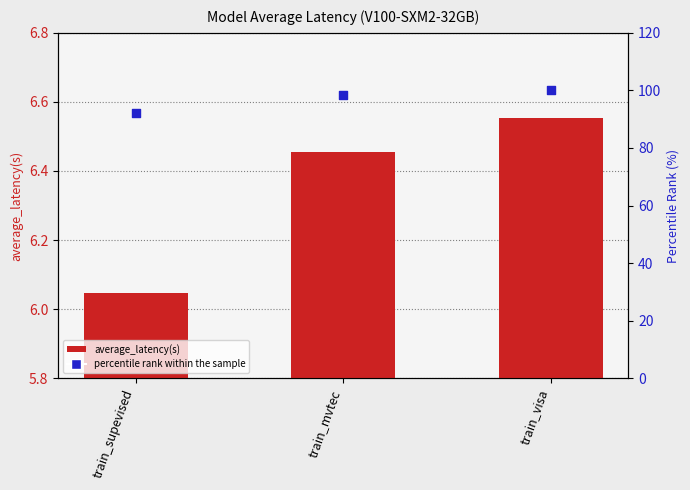

At which category is the sum across all series the highest?

train_visa